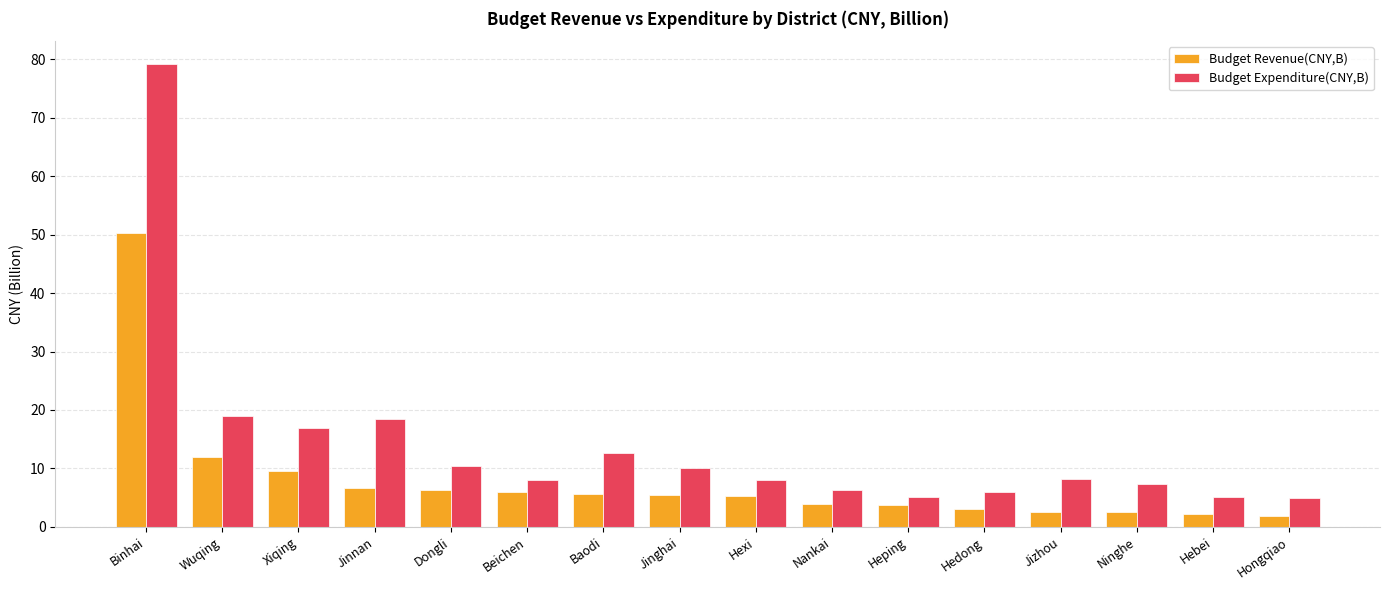

What is the difference between the highest and lowest values at Dongli?

4.2